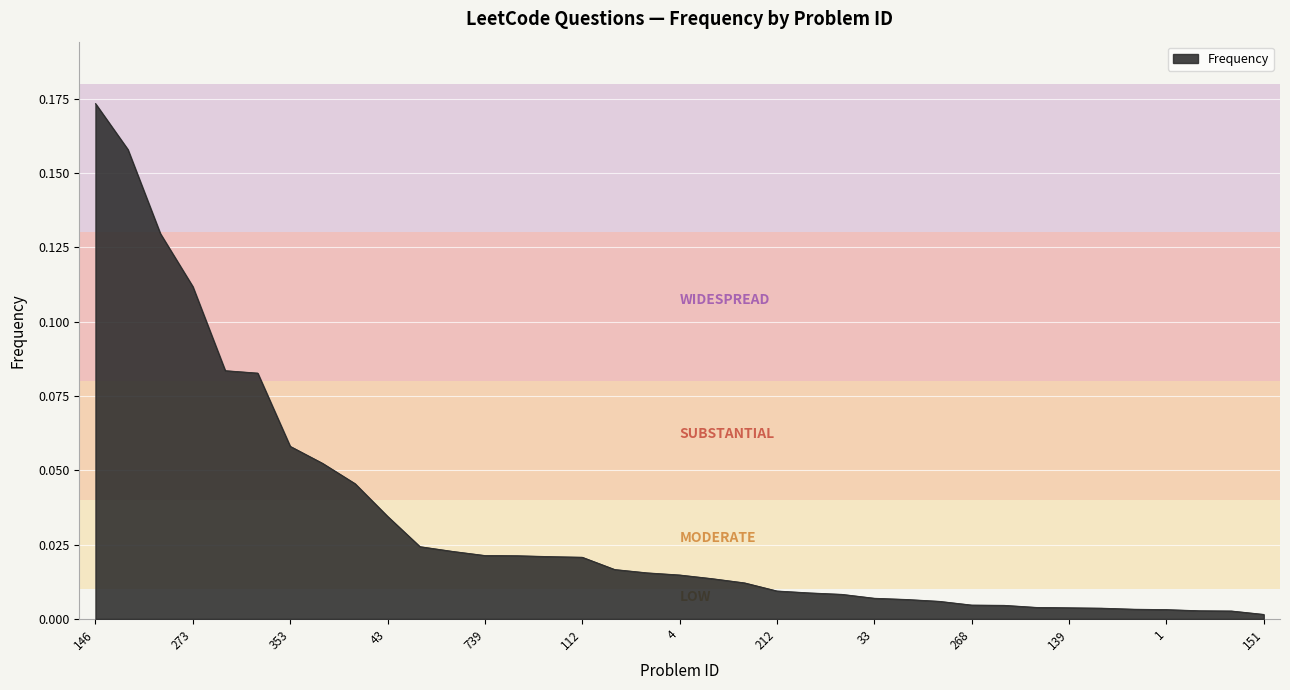

How many lines are shown in the chart?

1